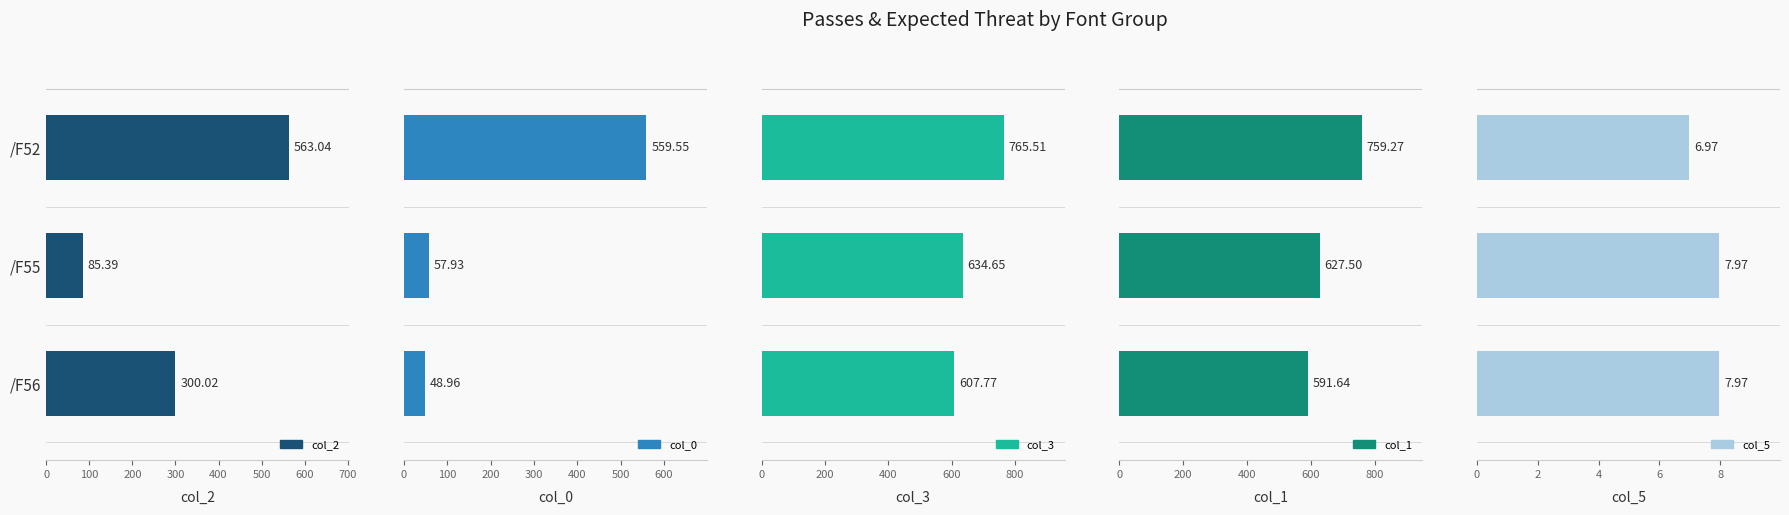

What is the average value of the col_5 series?

7.6